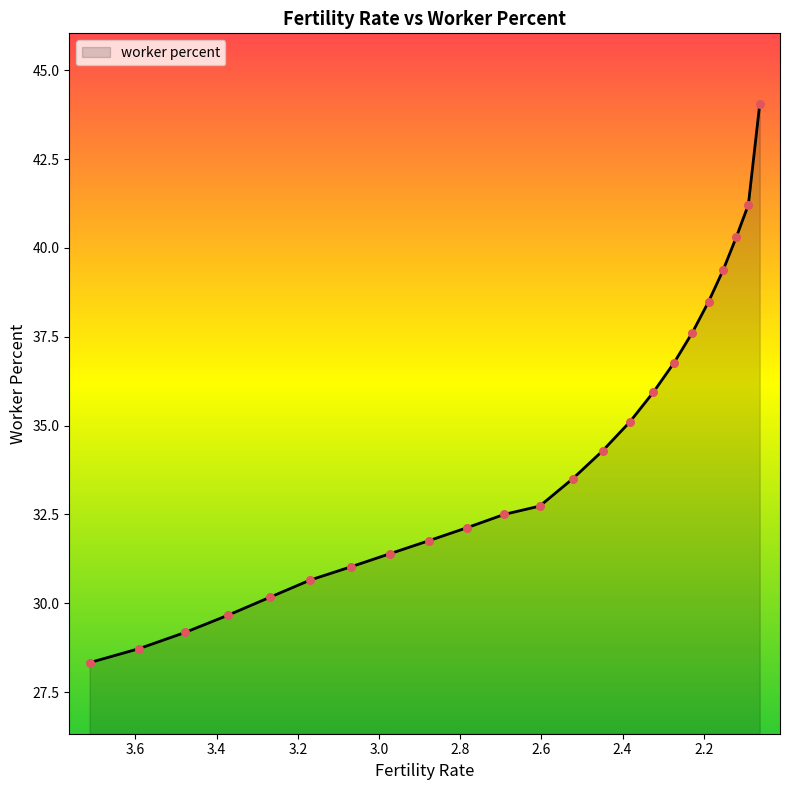

Approximately how many times larger is the value at 3.169 compared to 2.876?

1.0